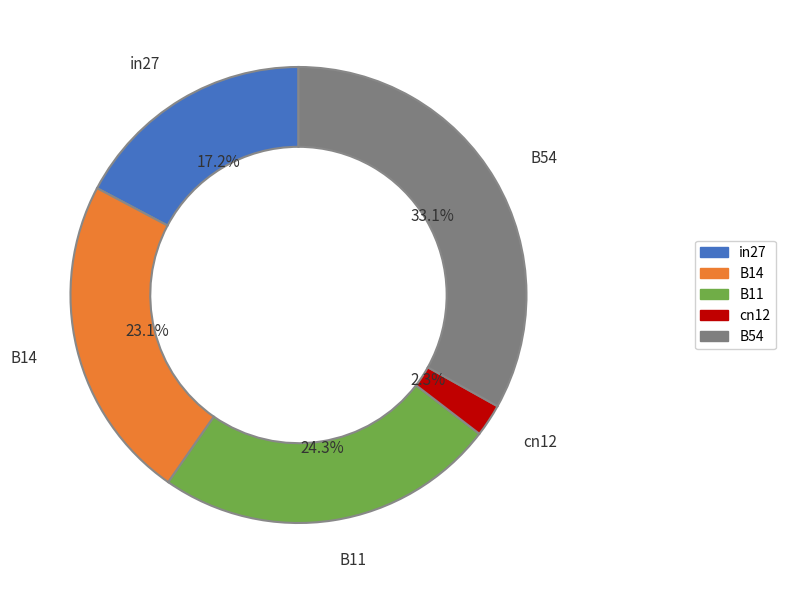

Is there a majority slice in this chart?

No